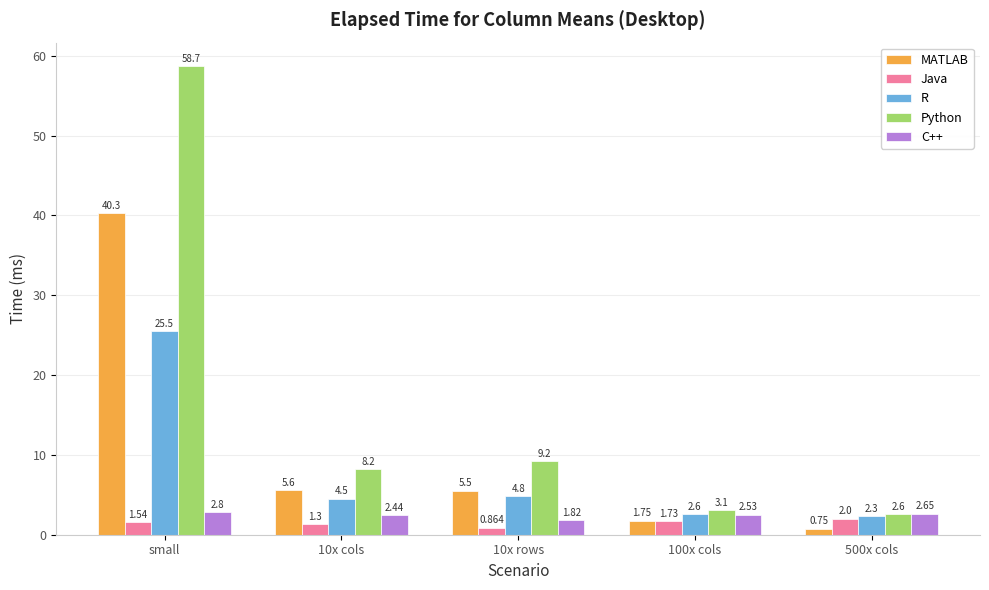

What position from the left is small?

1